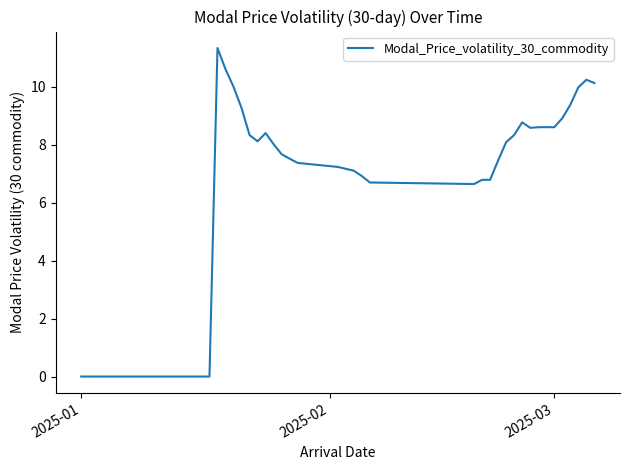

What is the difference between the maximum and minimum values?

11.3